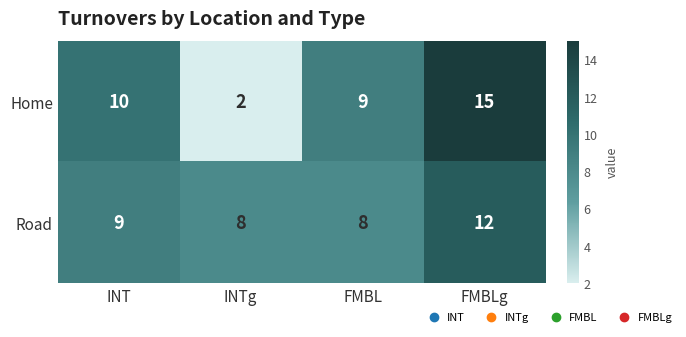

At how many categories does at least one series exceed 7?

4